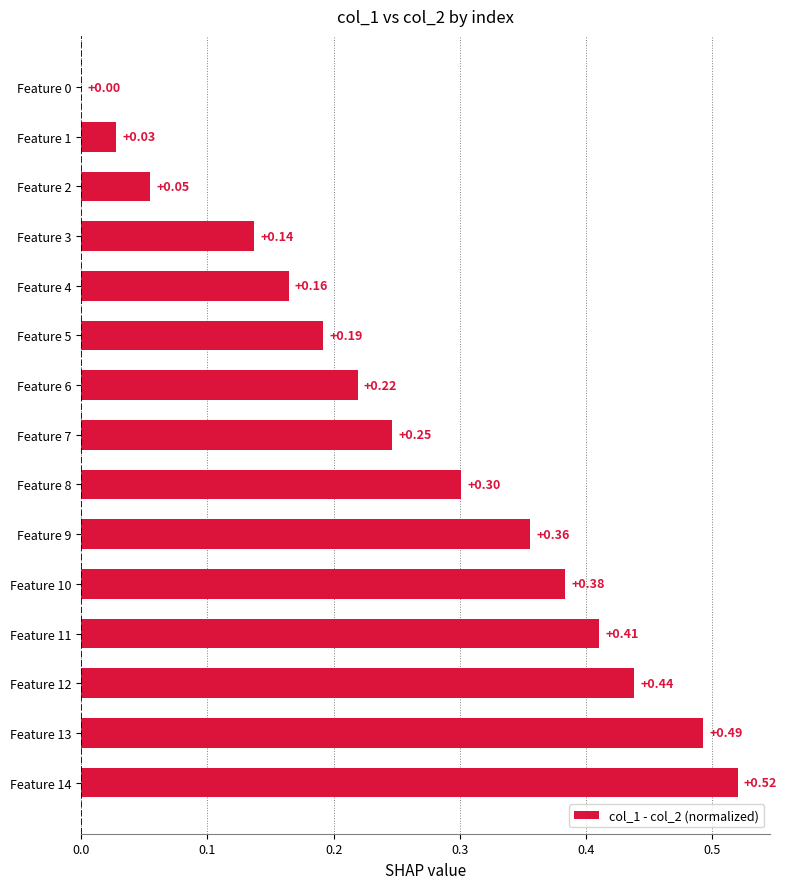

What is the change in value from Feature 5 to Feature 7?

+0.1